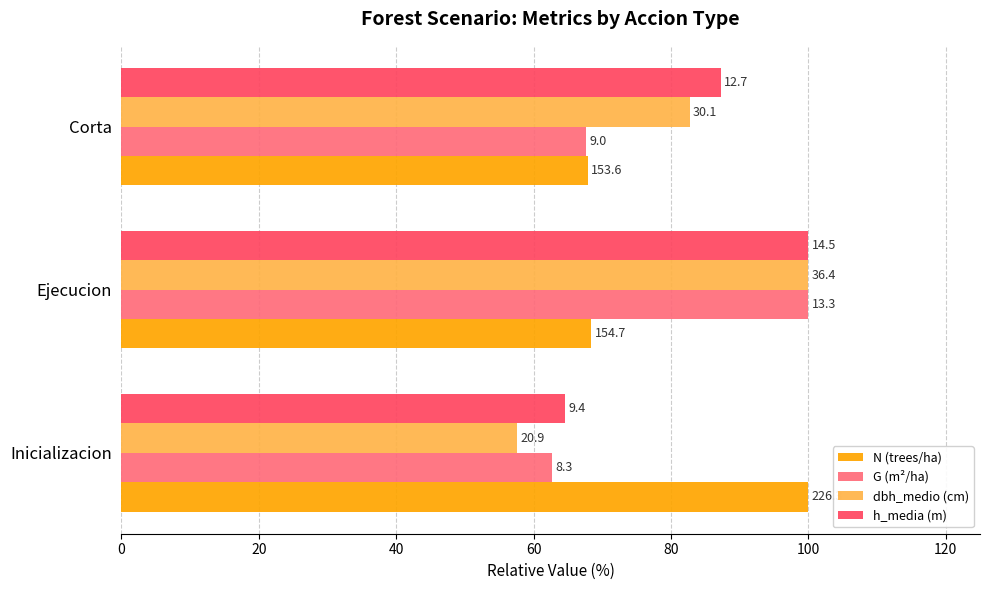

What are all the series names shown in the legend?

N (trees/ha), G (m²/ha), dbh_medio (cm), h_media (m)